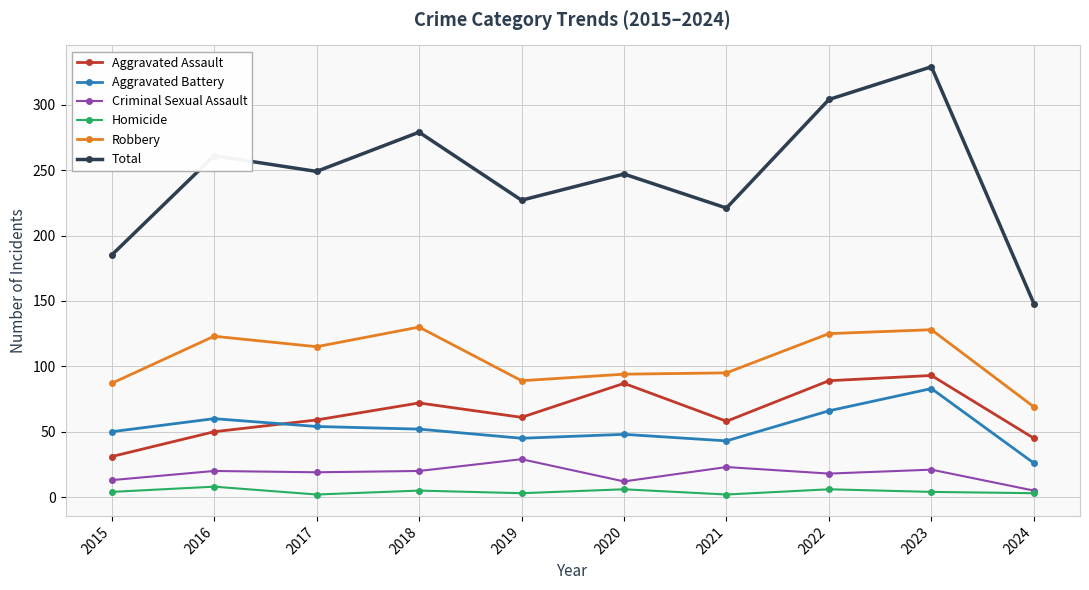

Which category has the lowest value in the Aggravated Battery series?

2024